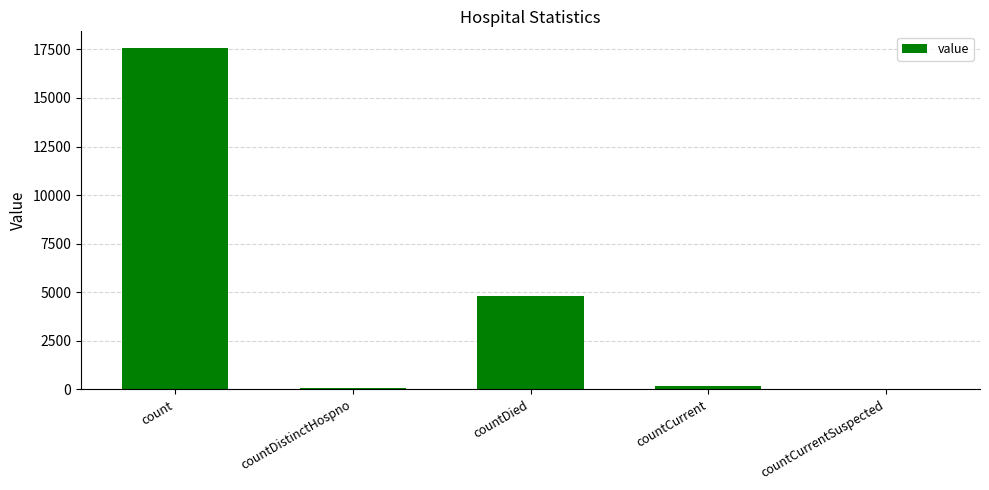

What is the greatest value displayed?

17552